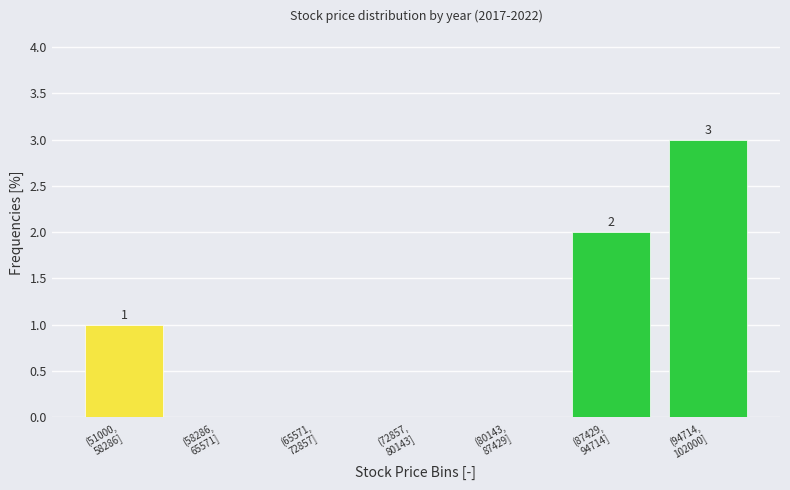

What is the sum of all values?

6